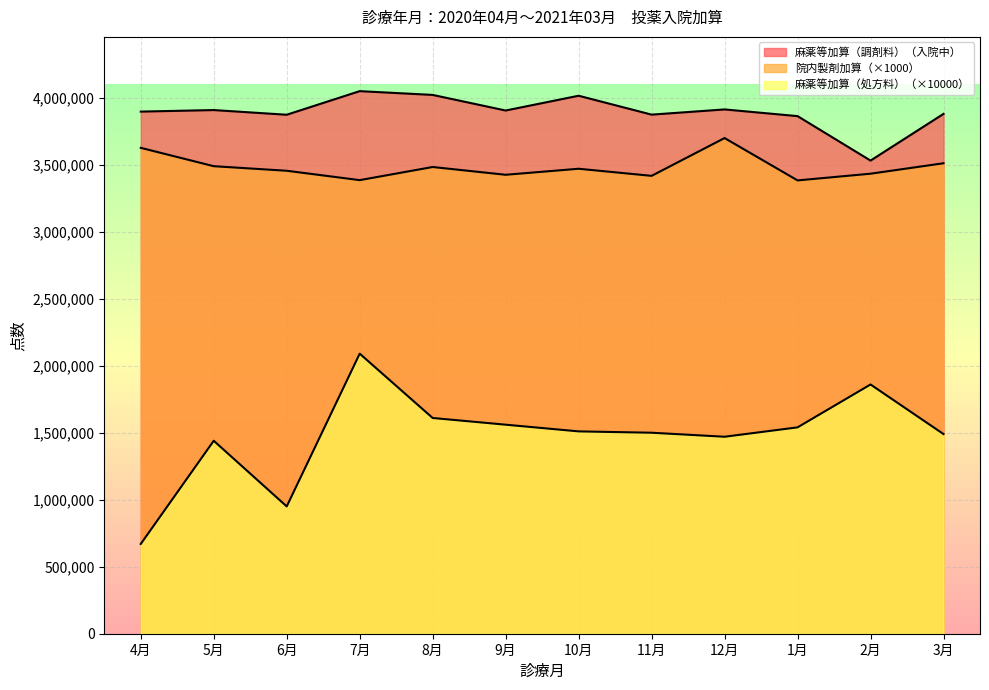

Reading left to right, what are all the values shown in this chart?

麻薬等加算（調剤料）（入院中）: 4月=3896510	5月=3907937	6月=3873016	7月=4049127	8月=4020988	9月=3904551	10月=4014865	11月=3873877	12月=3912671	1月=3862745	2月=3530922	3月=3879437
麻薬等加算（処方料）: 4月=670000	5月=1440000	6月=950000	7月=2090000	8月=1610000	9月=1560000	10月=1510000	11月=1500000	12月=1470000	1月=1540000	2月=1860000	3月=1490000
院内製剤加算: 4月=3626000	5月=3489000	6月=3455000	7月=3385000	8月=3483000	9月=3425000	10月=3470000	11月=3417000	12月=3699000	1月=3383000	2月=3433000	3月=3511000